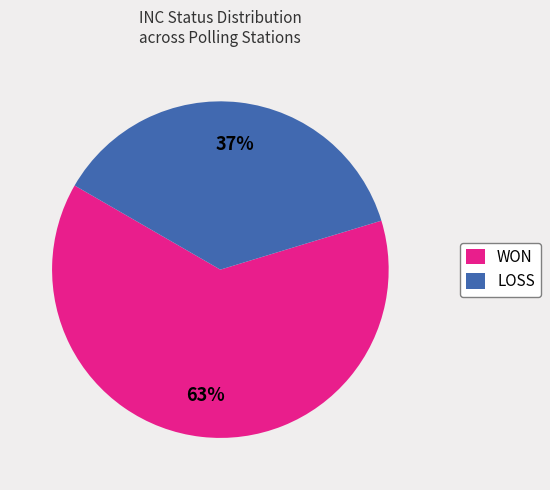

Combined, do LOSS and WON account for over 50%?

Yes